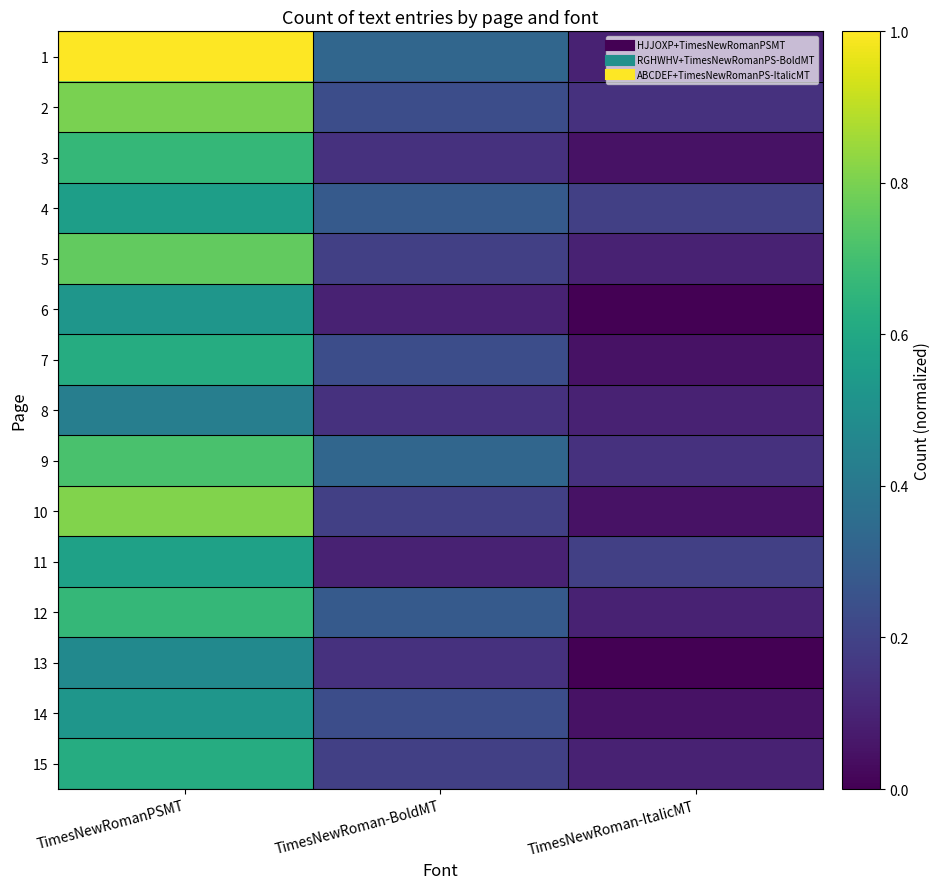

What is the total value across all series at TimesNewRoman-BoldMT?

3.1